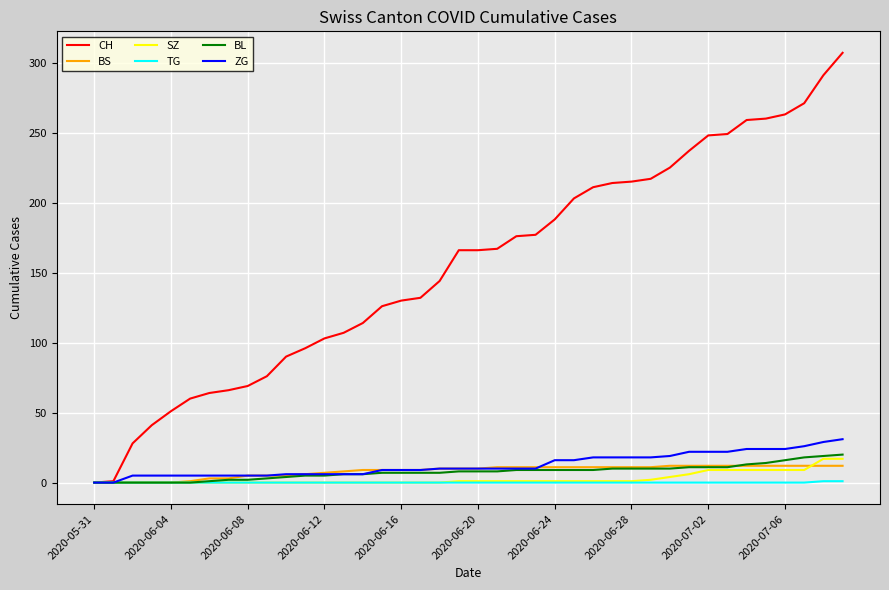

Which series has the largest total across all categories?

CH